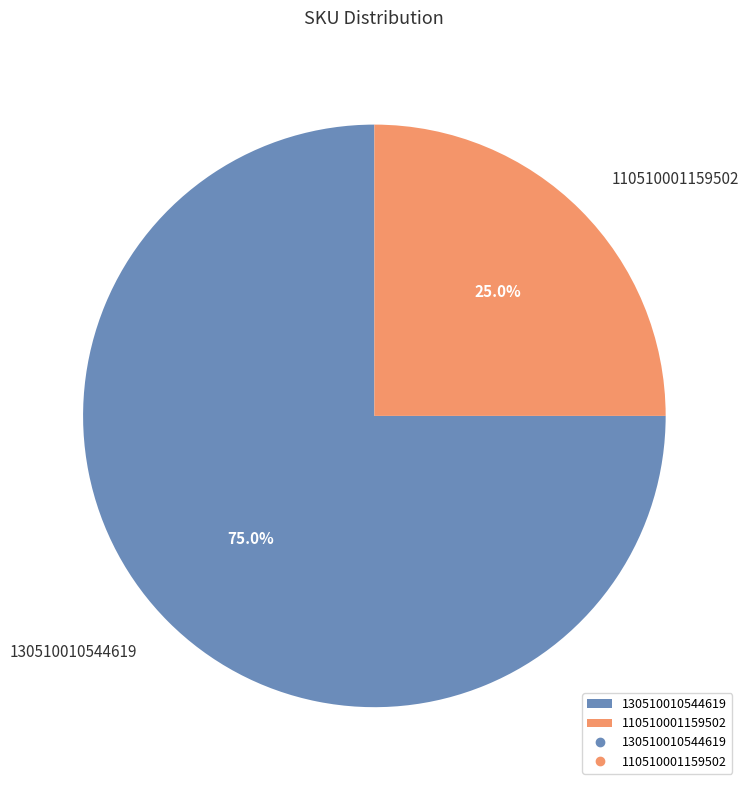

True or false: 110510001159502 accounts for 37% of the total.

False